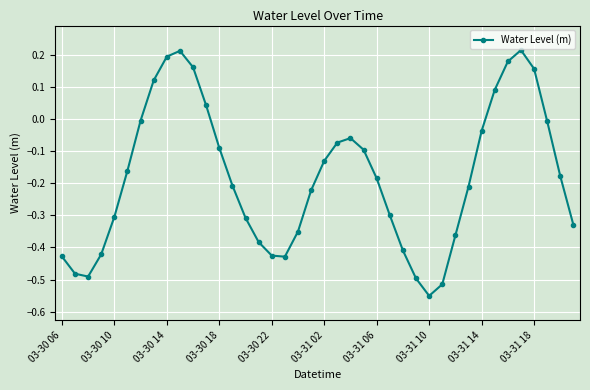

True or false: there are more than 0 points higher than both neighbors.

True